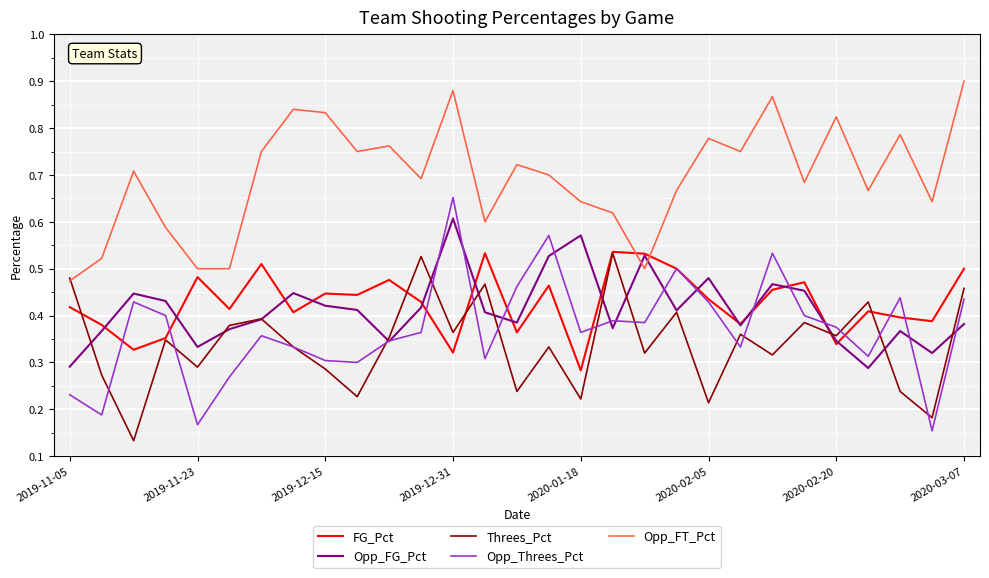

Which series has the largest total across all categories?

Opp_FT_Pct